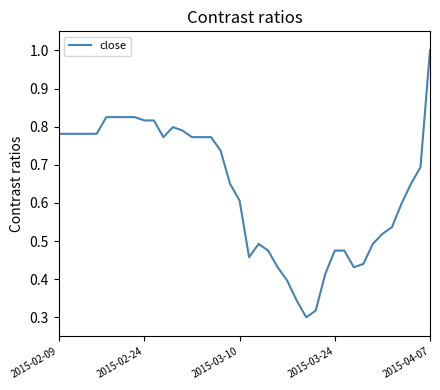

True or false: the data has more than 1 interior local peaks.

True